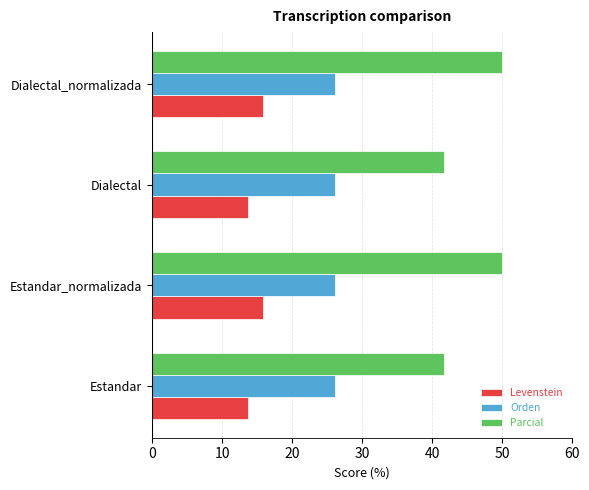

What is the total value across all series at Estandar_normalizada?

91.9